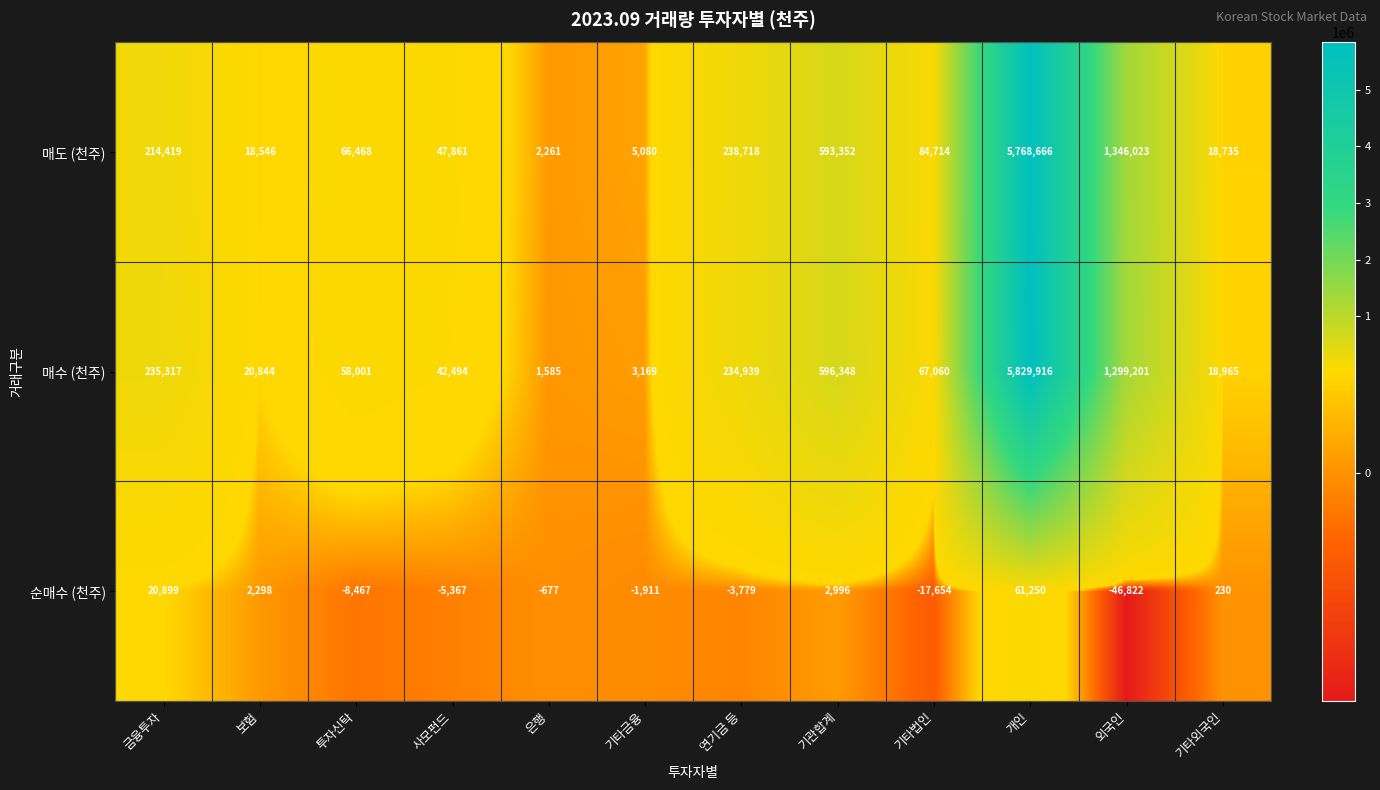

What is the difference between the maximum and second lowest values in the 매수 (천주) series?

5826747